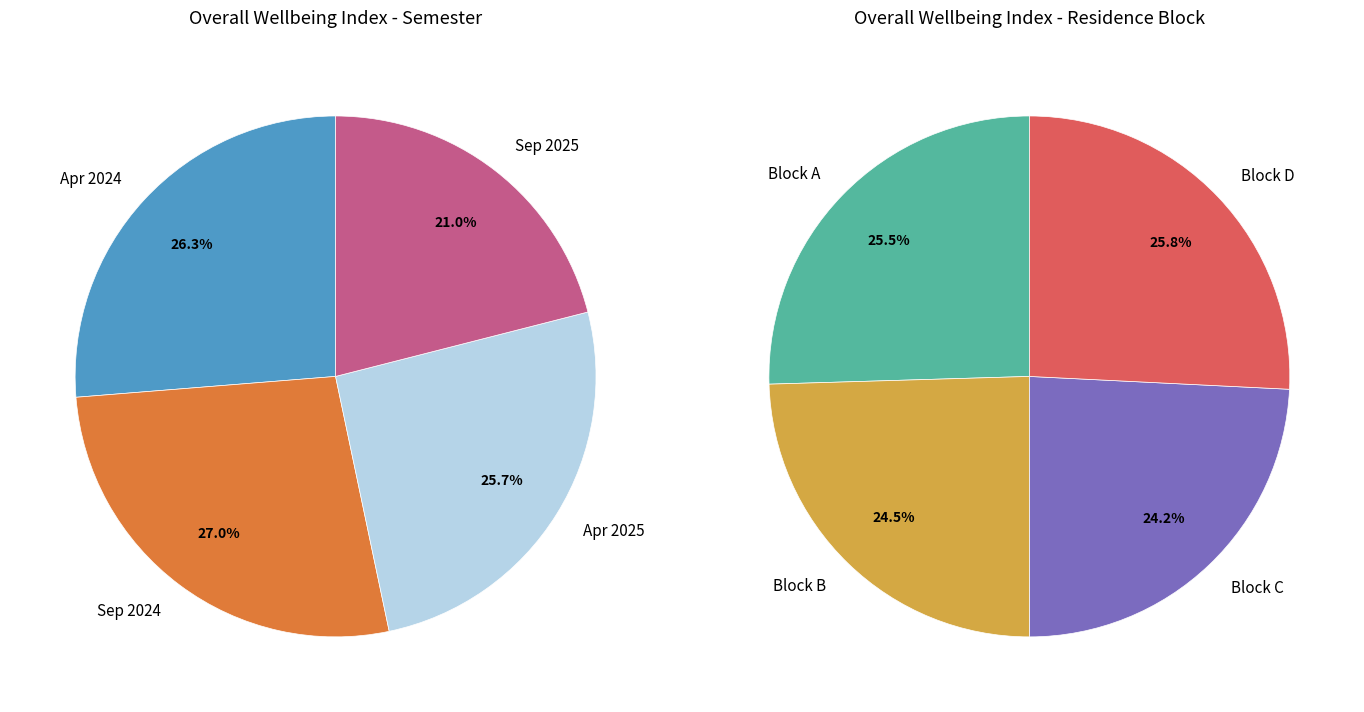

True or false: Apr 2025 accounts for 26% of the total.

True